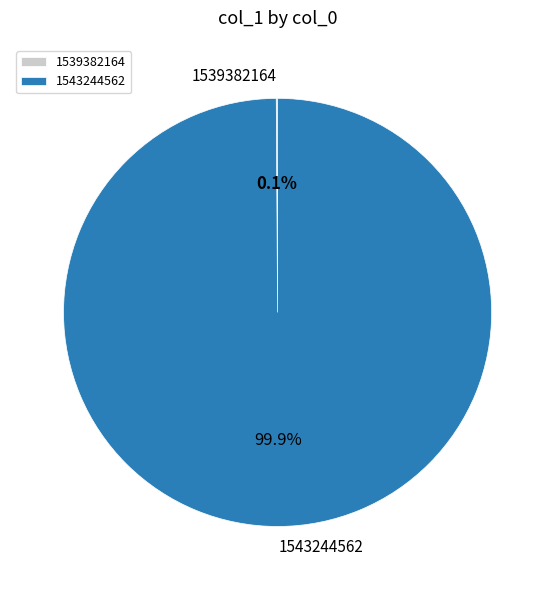

Which category accounts for the majority?

1543244562